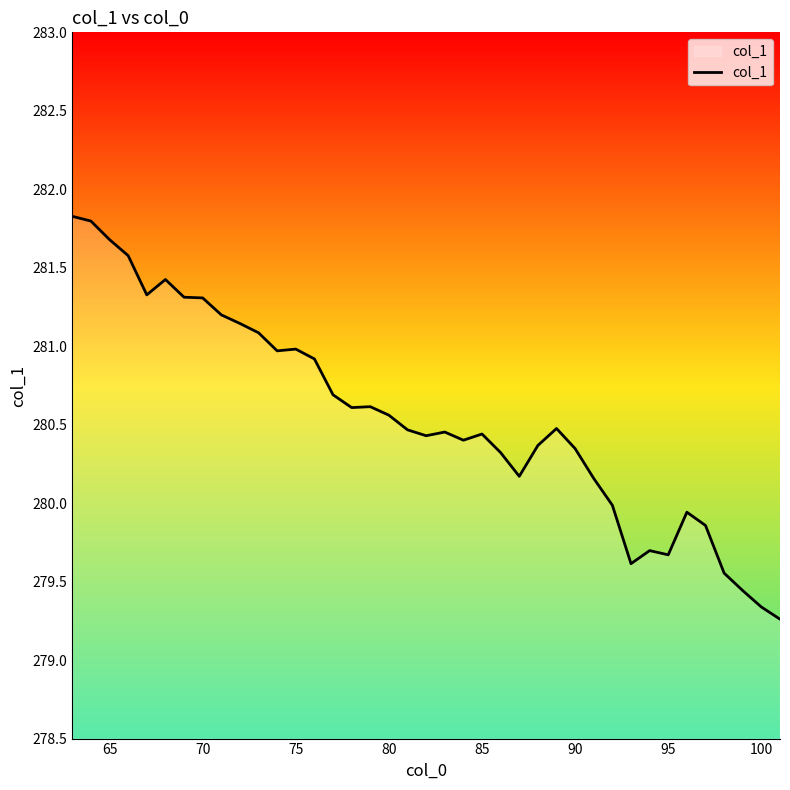

Does the chart have visible grid lines?

No